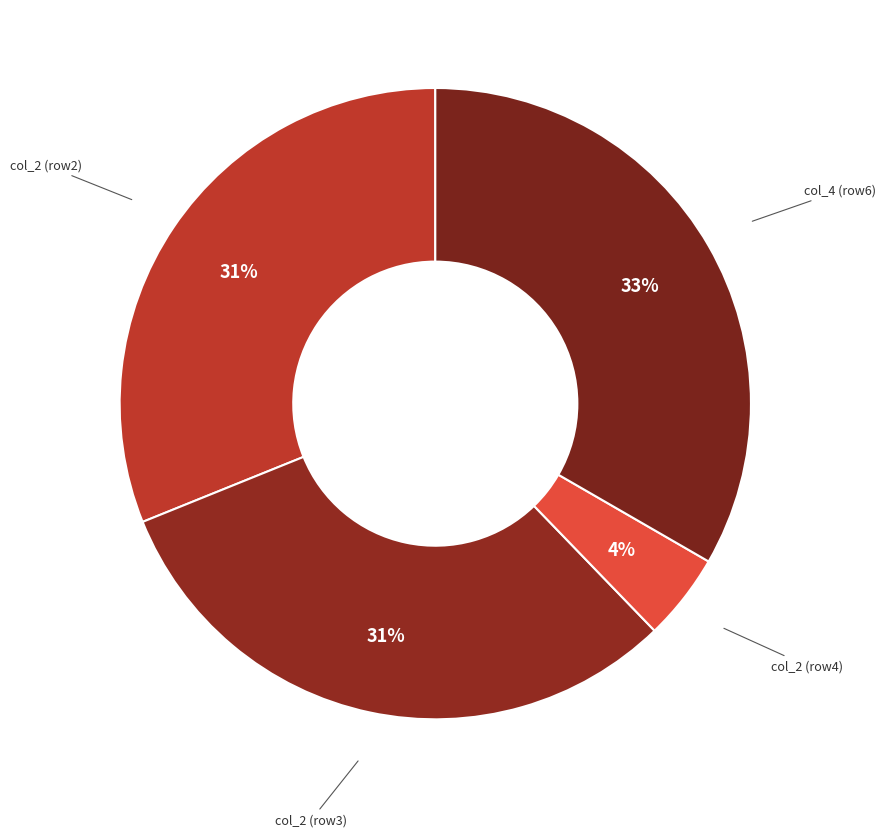

To the nearest percent, what is the average slice percentage?

25%